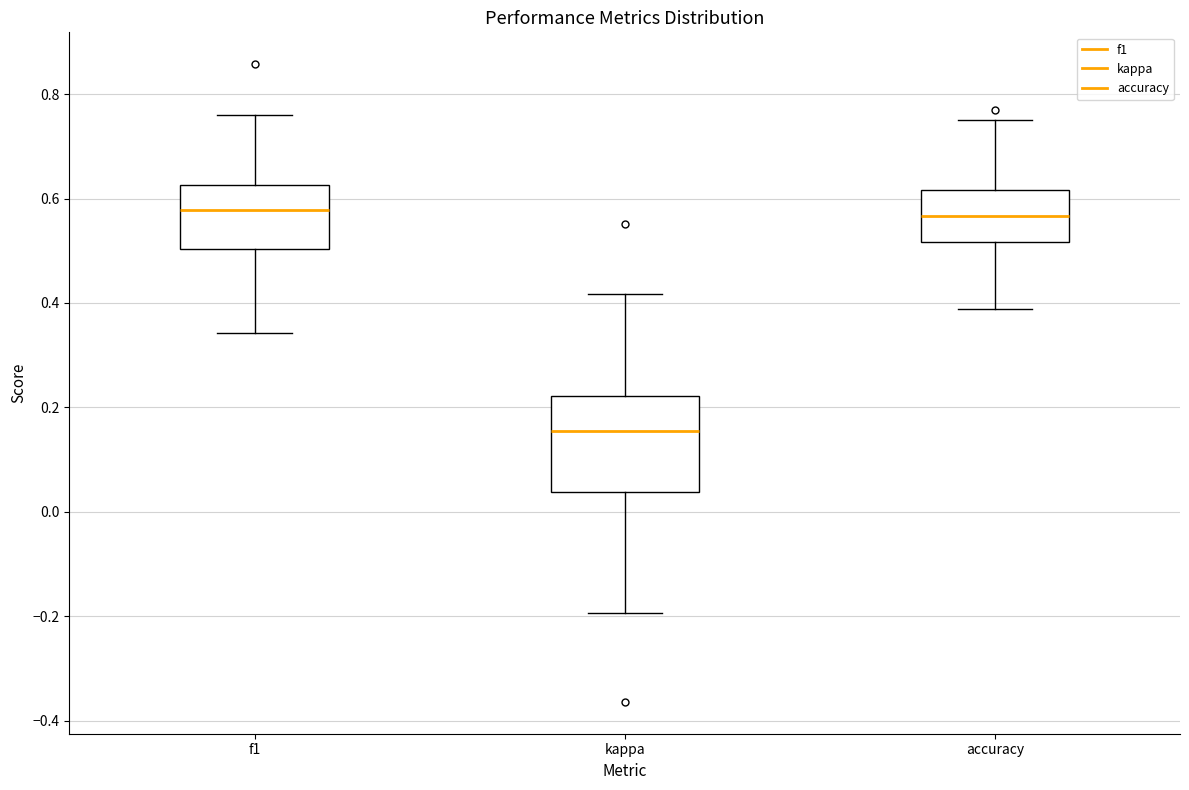

Reading left to right, transcribe this box plot: for each box, give where its median line is, the range the box spans, and where its two whiskers end, as read against the y-axis. The values are not printed on the chart, so give them approximately, as read against the axis.

f1: median 0.58, box 0.50 to 0.62, whiskers 0.34 to 0.76
kappa: median 0.16, box 0.04 to 0.22, whiskers -0.20 to 0.42
accuracy: median 0.56, box 0.52 to 0.62, whiskers 0.38 to 0.76